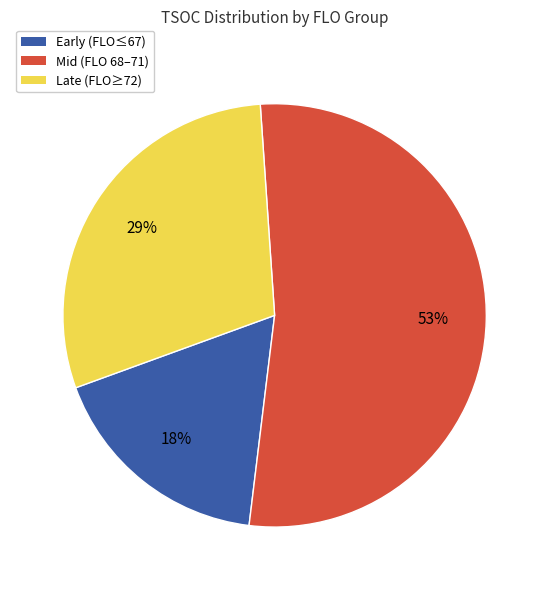

Is there a majority slice in this chart?

Yes